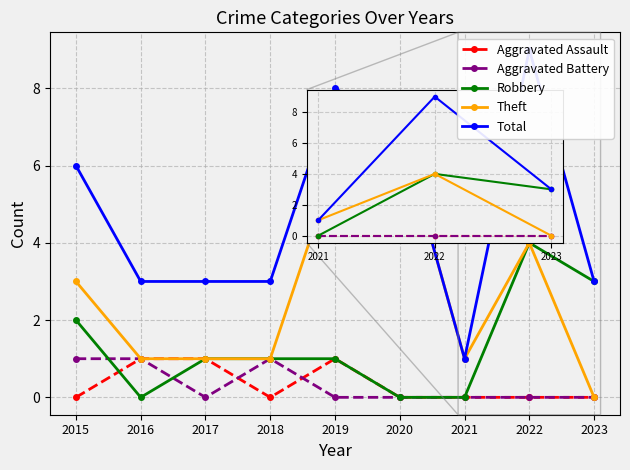

At 2019, list the series in order from largest to smallest.

Total, Theft, Aggravated Assault, Robbery, Aggravated Battery